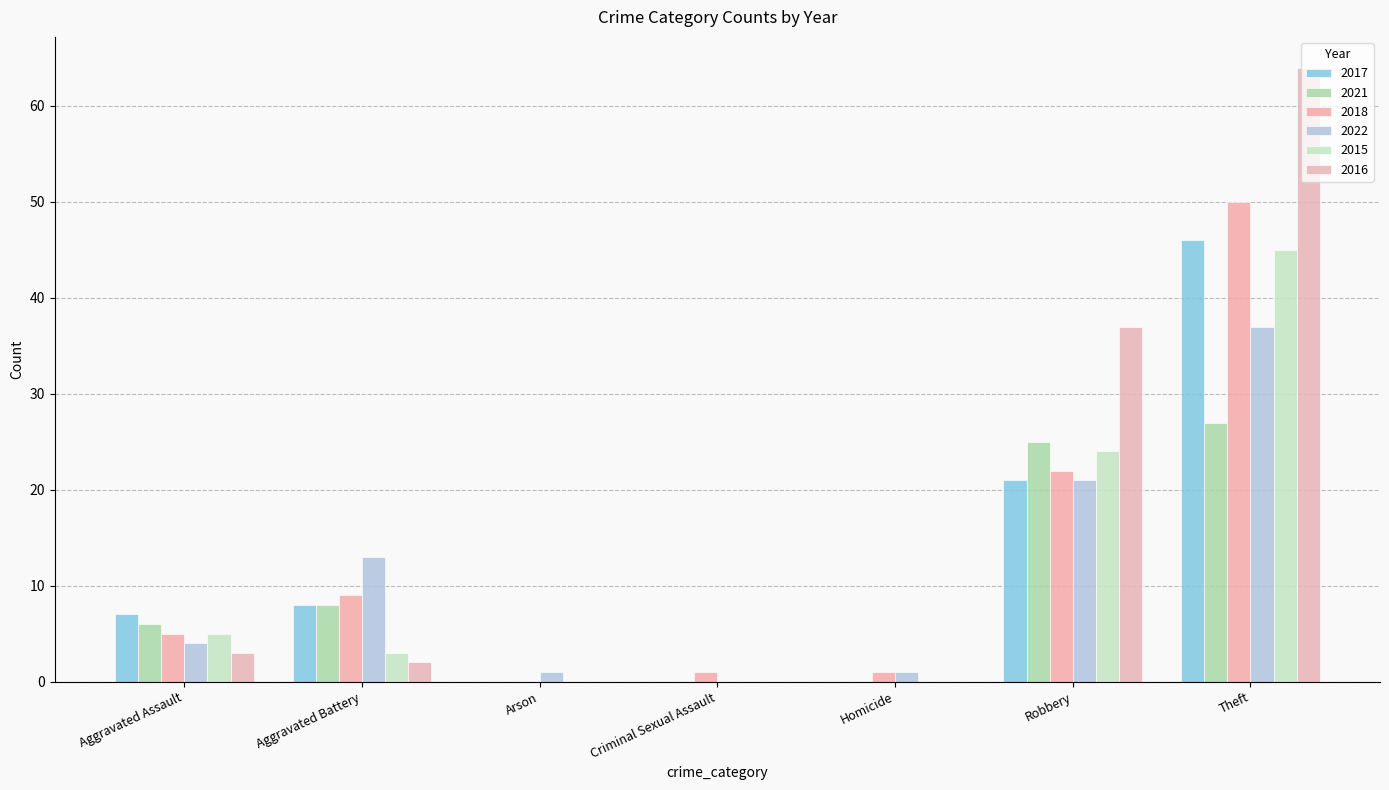

Which series has the largest total across all categories?

2016